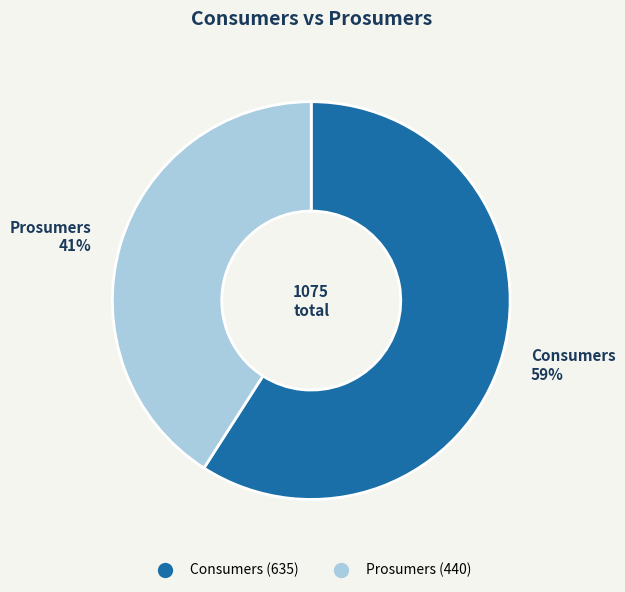

Between Prosumers and Consumers, which is larger?

Consumers